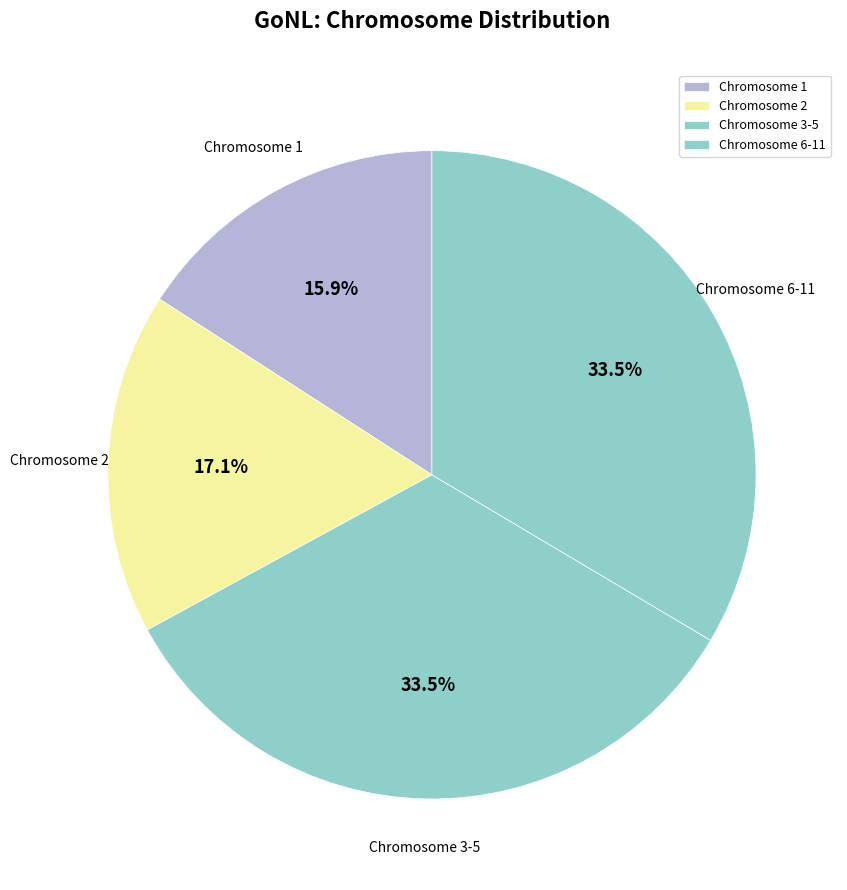

How many slices are in this pie chart?

4